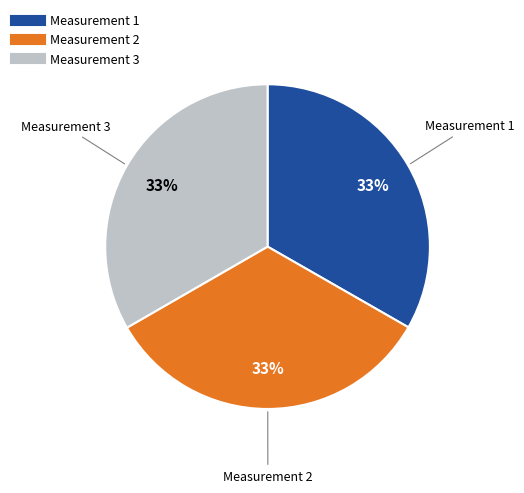

To the nearest percent, what percentage of the pie is Measurement 2?

33%